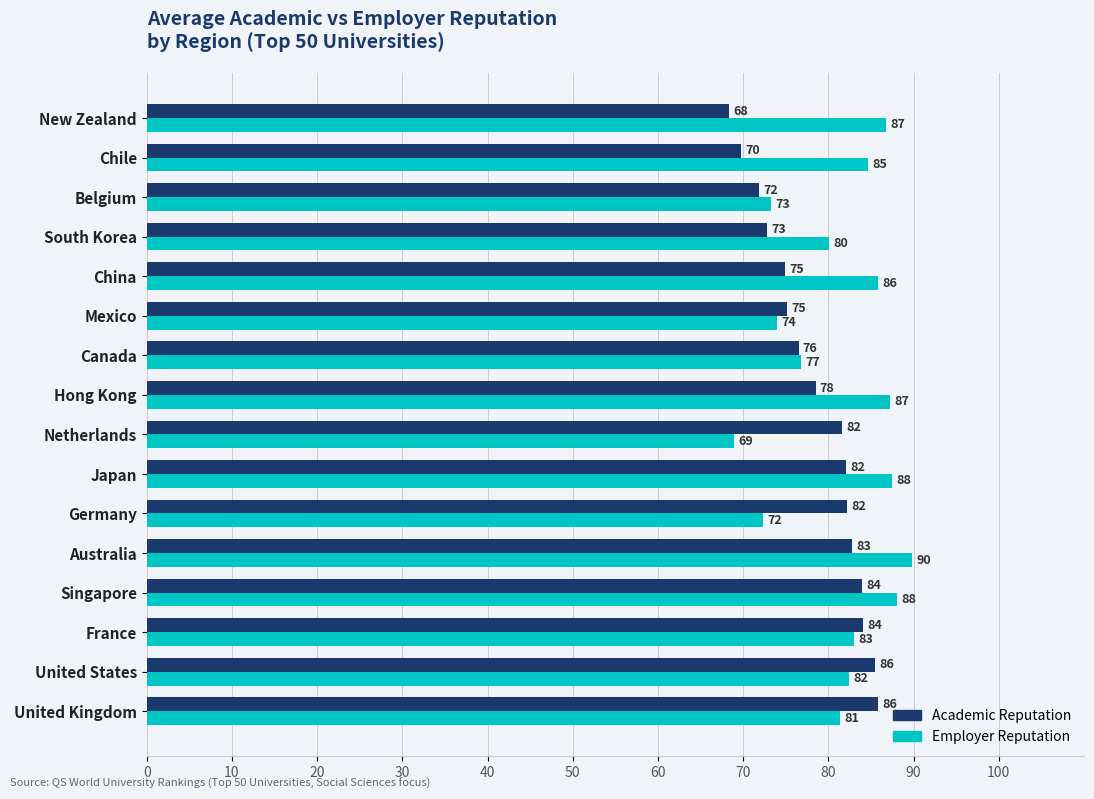

True or false: Employer Reputation has a value of 85.8 at China.

True